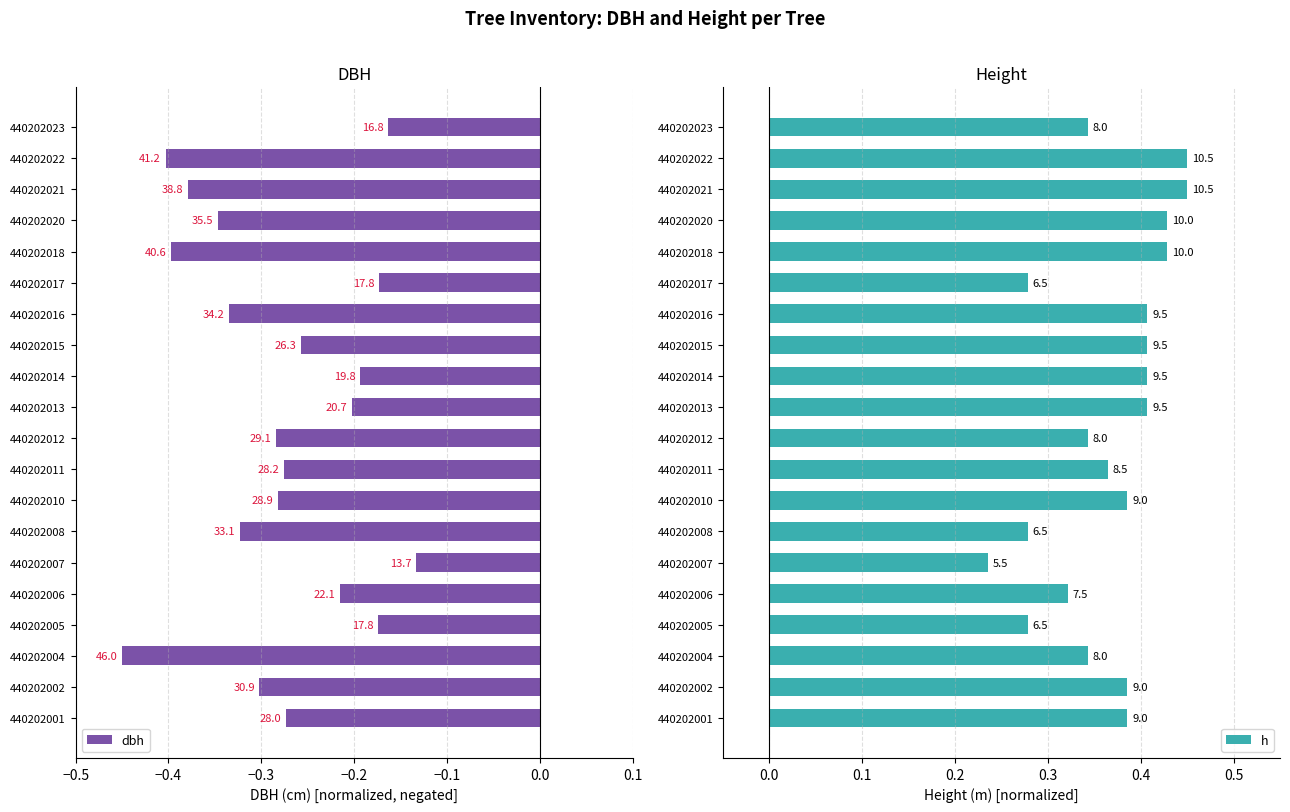

At 440202010, list the series in order from smallest to largest.

dbh, h